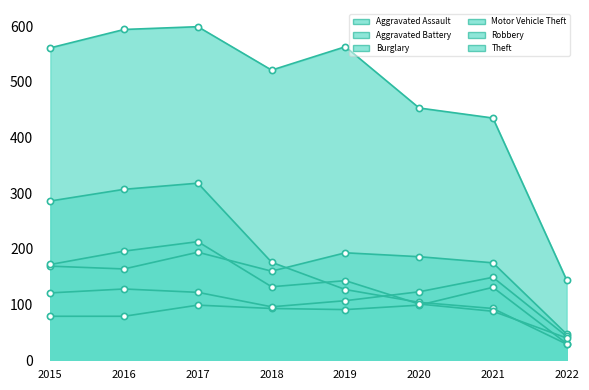

Which series contains the lowest Y value?

Burglary